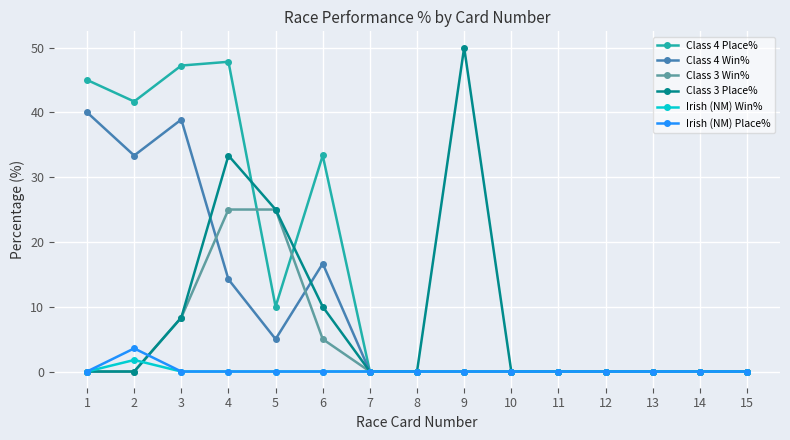

Count the number of data series in this chart.

6